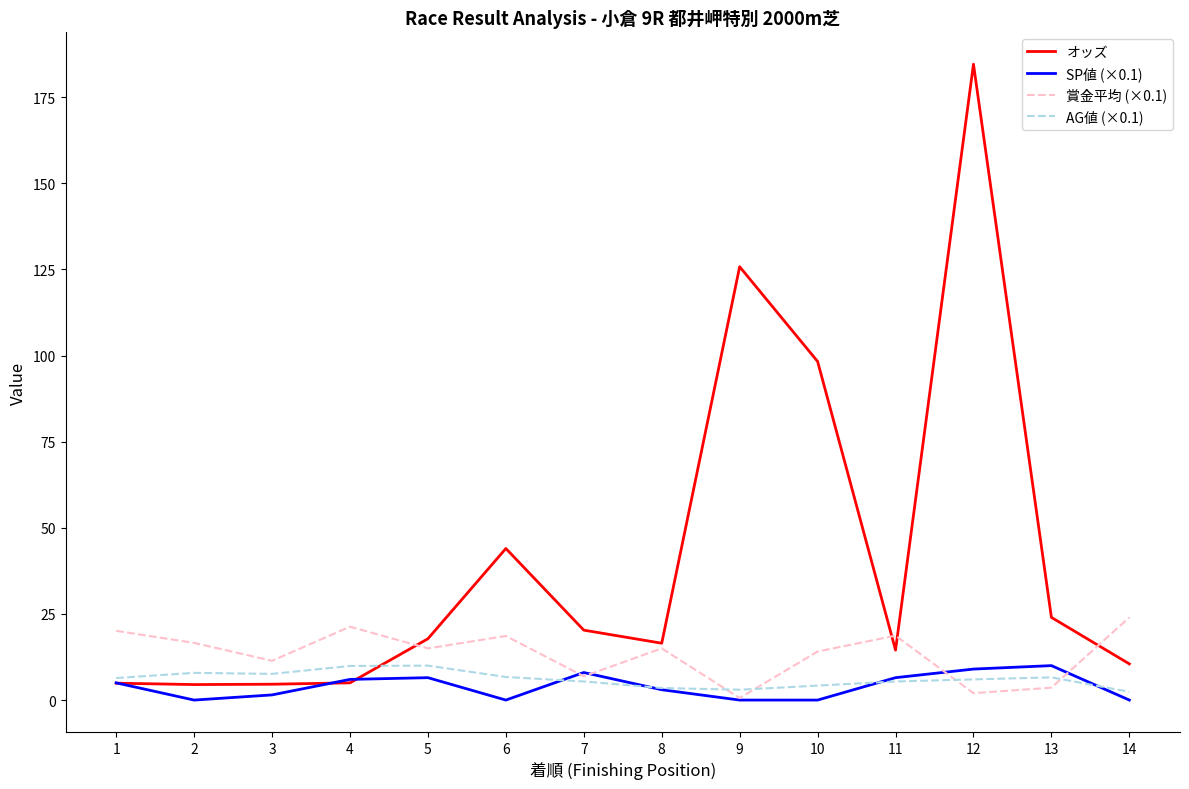

Which series has the widest spread of values?

オッズ